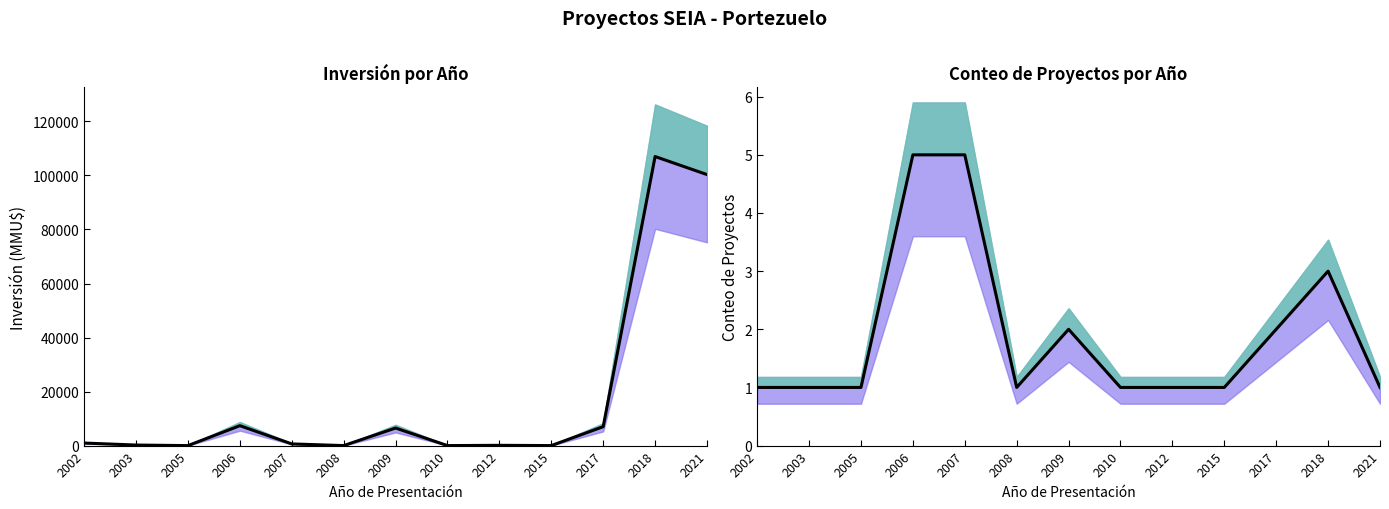

Where is Inversión(MMU$) nearest to the value 53500?

2006